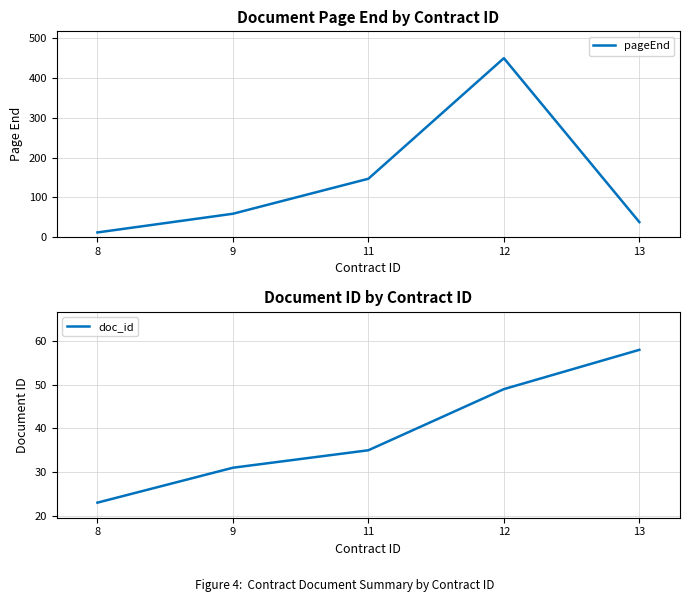

List the series in order of their peak value, lowest first.

doc_id, pageEnd